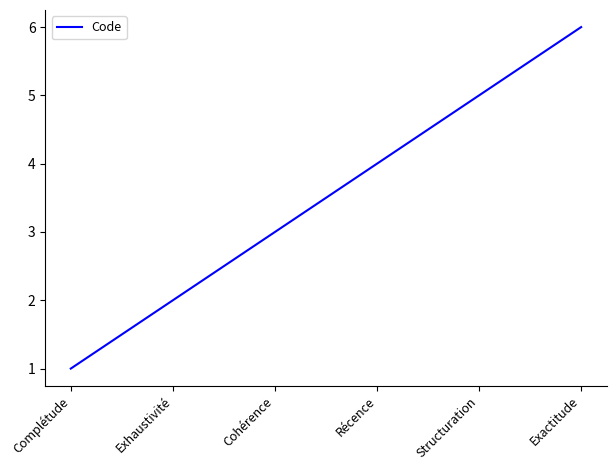

What is the approximate value at Récence?

4